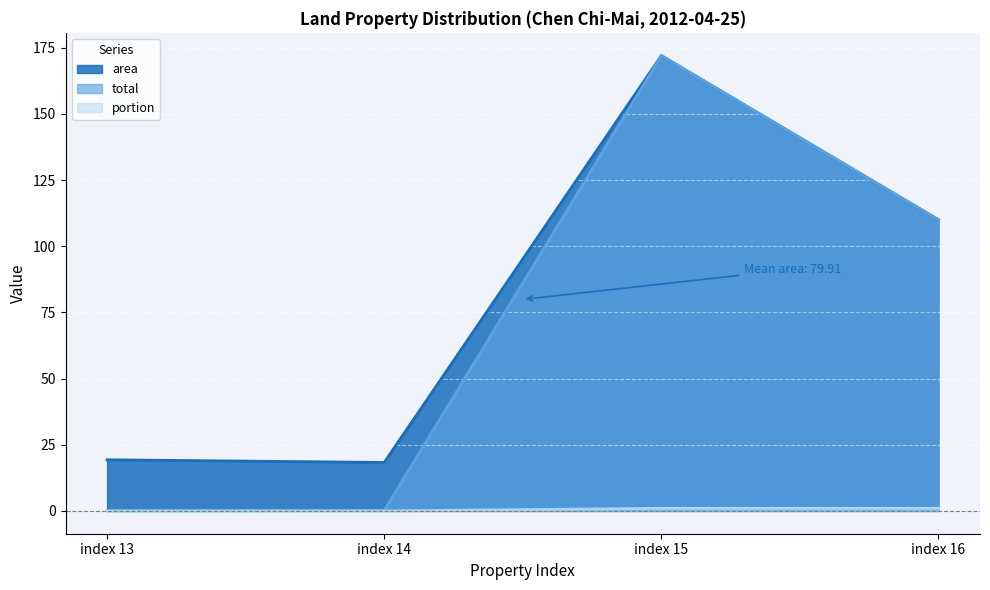

Rank the series by their maximum value, from highest to lowest.

area, total, portion